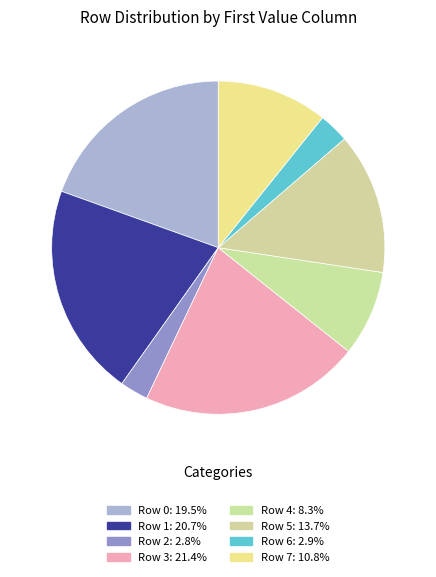

What is the largest slice in the pie chart?

Row 3